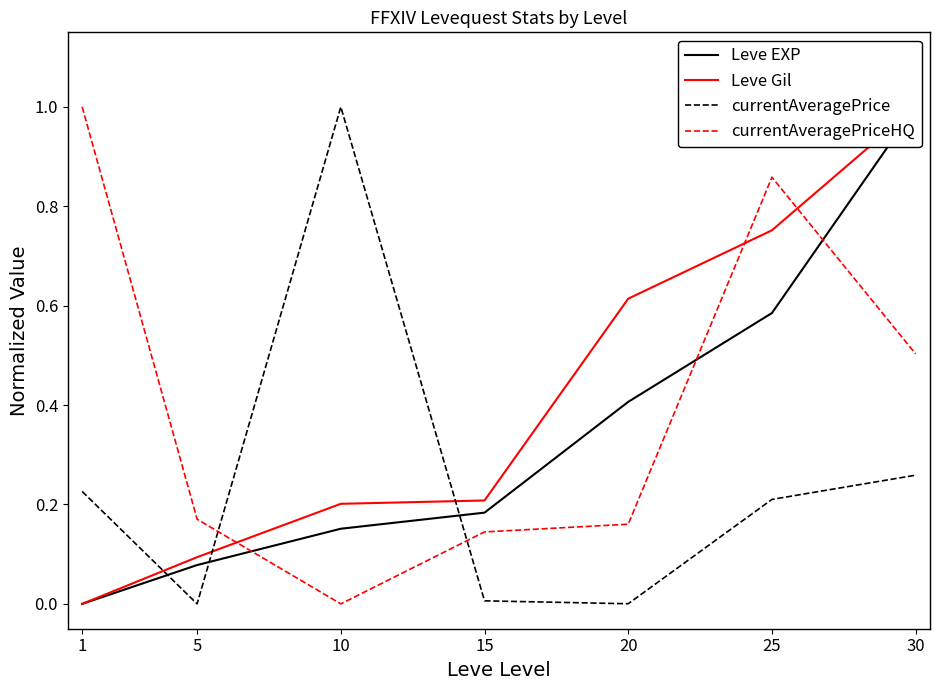

What is the average value of the currentAveragePriceHQ series?

0.4